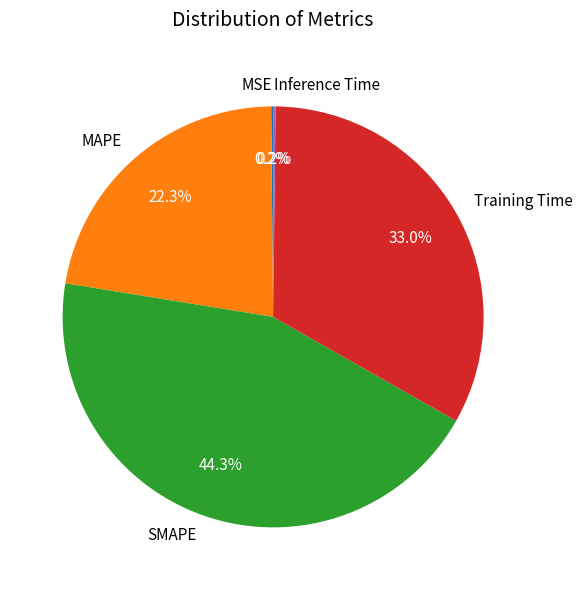

Which has a higher value, MAPE or Training Time?

Training Time